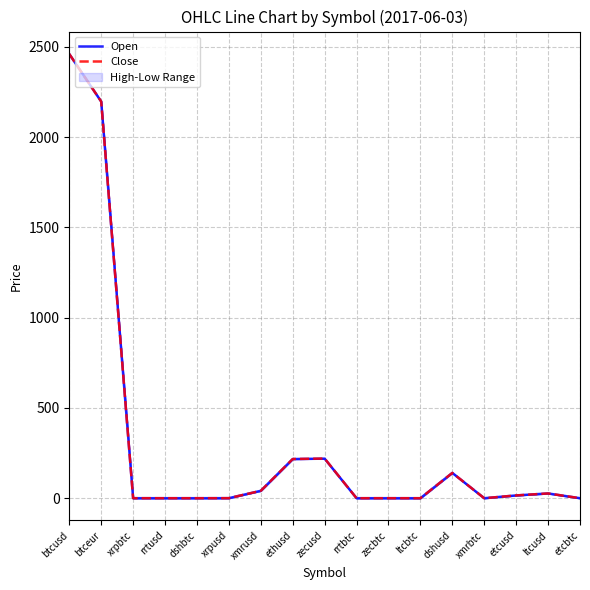

What value does the Close series have at xmrusd?

40.9